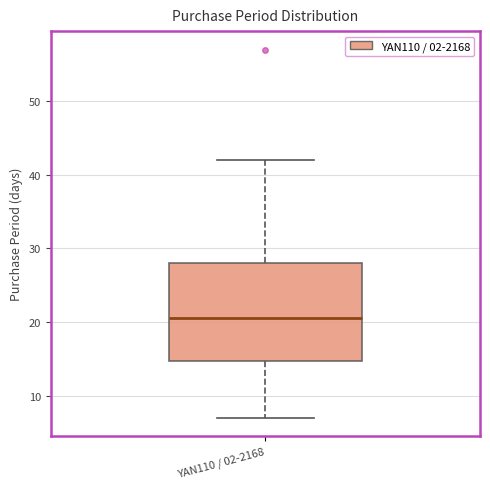

Read this box plot against the y-axis: the position of the median line, the range covered by the box, and the ends of both whiskers. The values are not printed on the chart, so give them approximately, as read against the axis.

median 21, box 15 to 28, whiskers 7 to 42